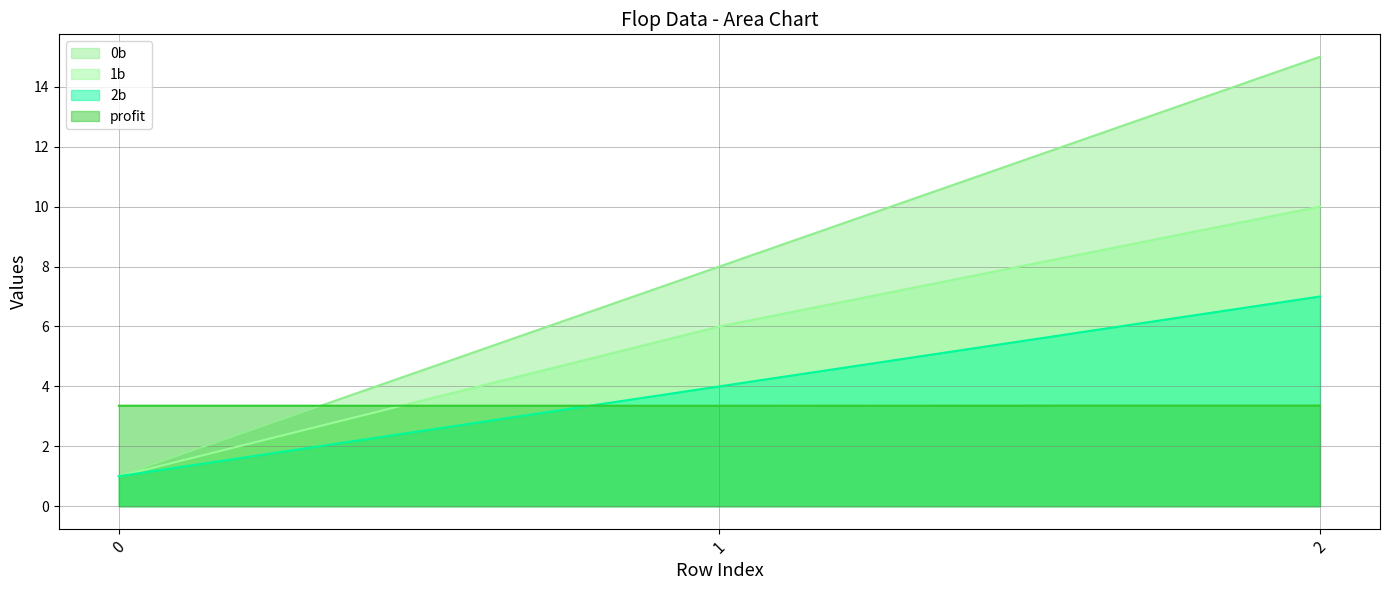

Is the value of profit at 2 greater than the value of 2b at 2?

No